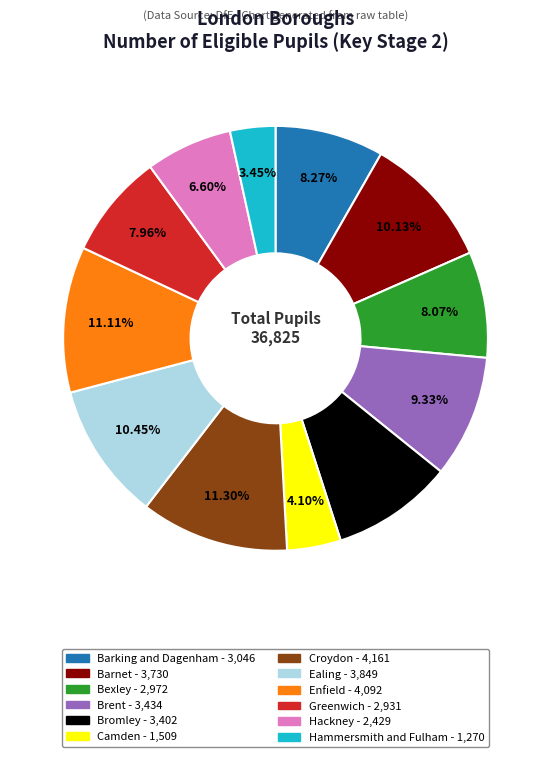

Is there any slice that represents more than half of the pie?

No